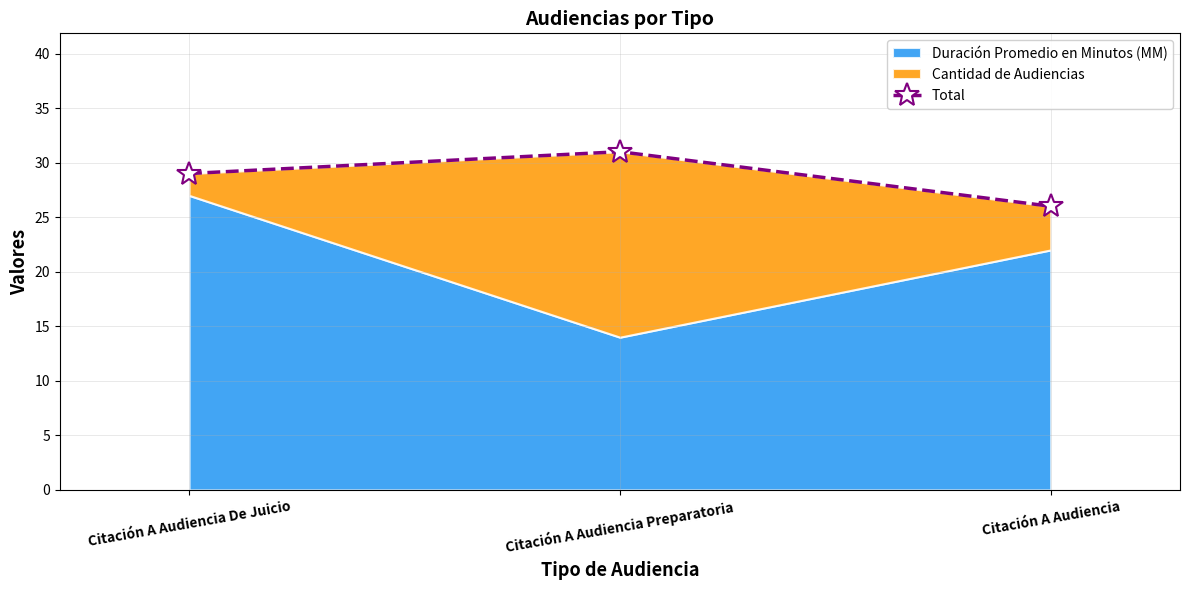

List the labels in order of value, largest first.

Citación A Audiencia Preparatoria, Citación A Audiencia De Juicio, Citación A Audiencia